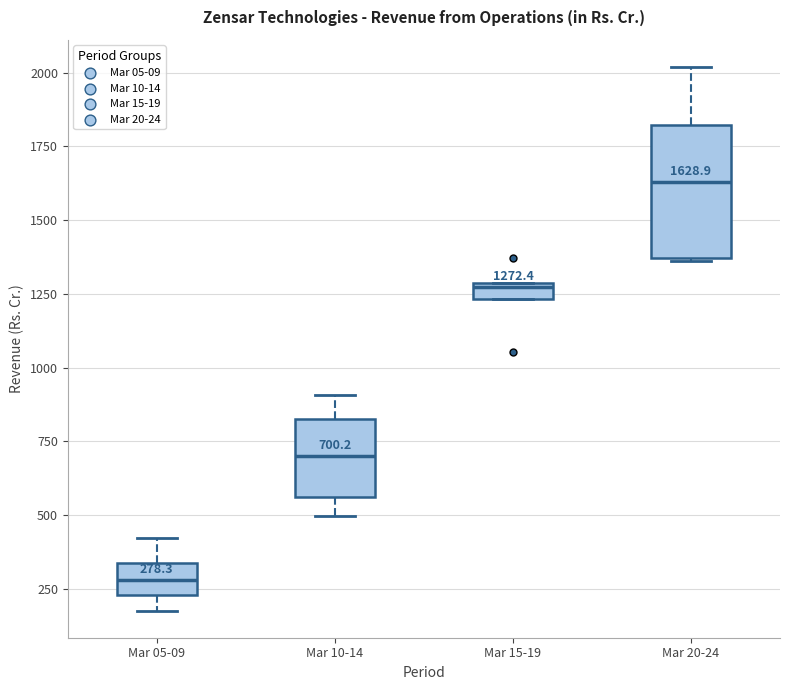

Which box is the tallest, from its lower edge to its upper edge?

Mar 20-24